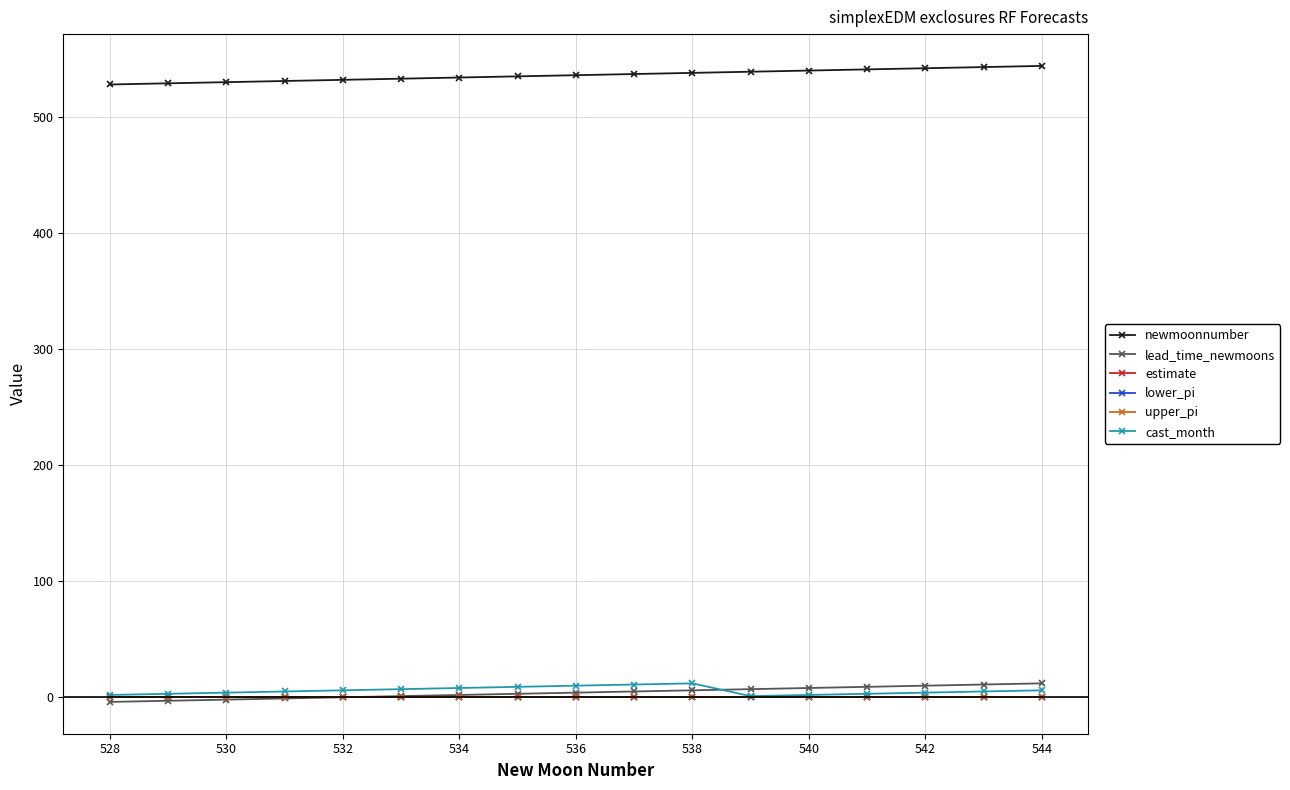

Which series has the largest total across all categories?

newmoonnumber